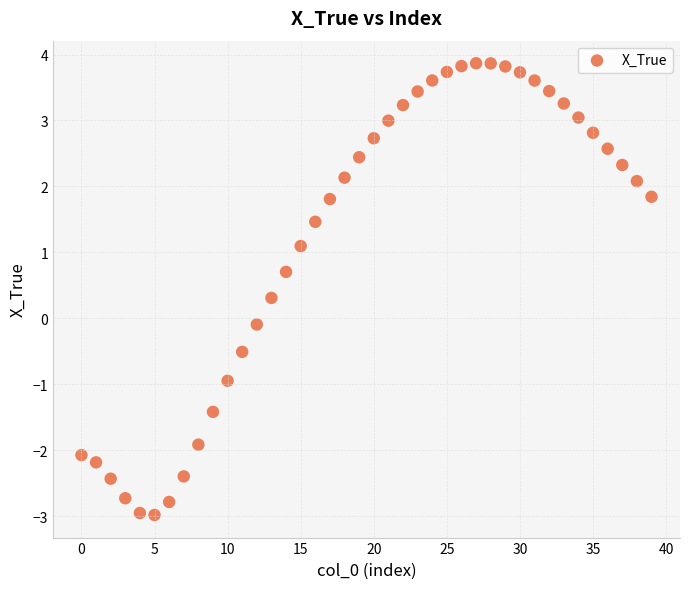

What is the range of Y values (max minus min)?

6.9